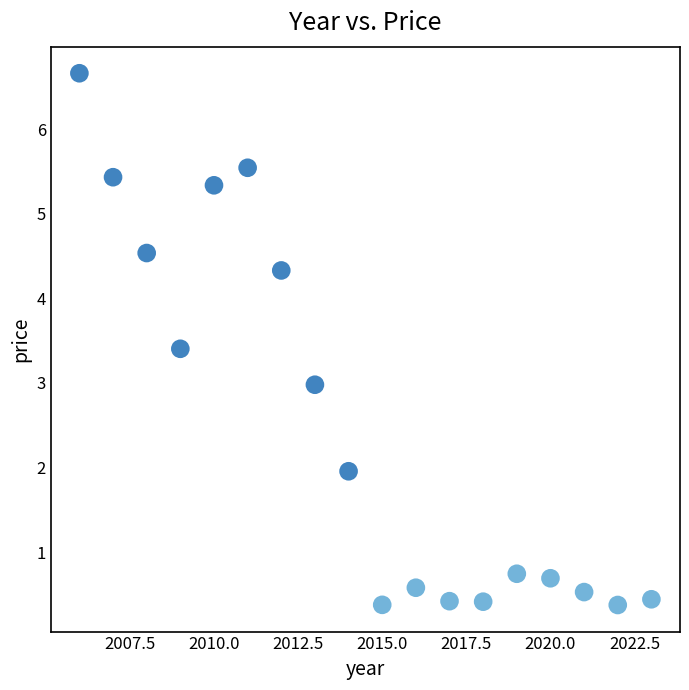

What is the range of X values (max minus min)?

17.0